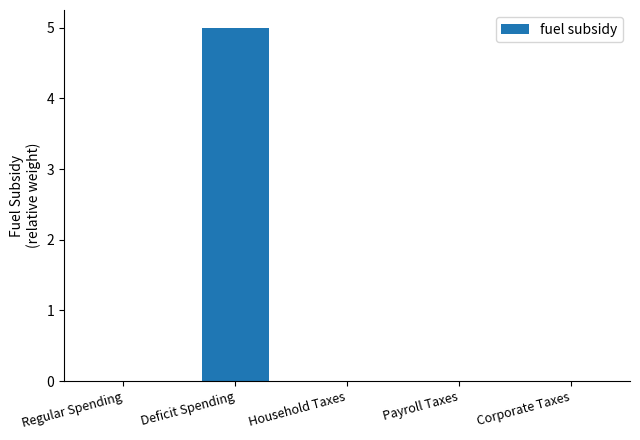

The chart shows a value of -2 at Household Taxes. True or false?

False